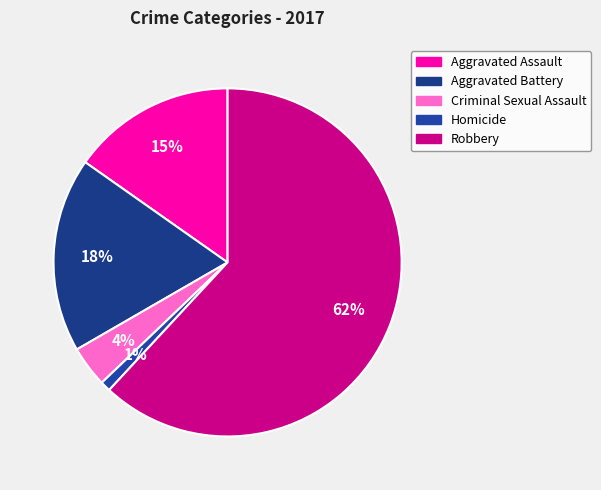

What is the ratio of the value at Criminal Sexual Assault to the value at Aggravated Battery?

0.2